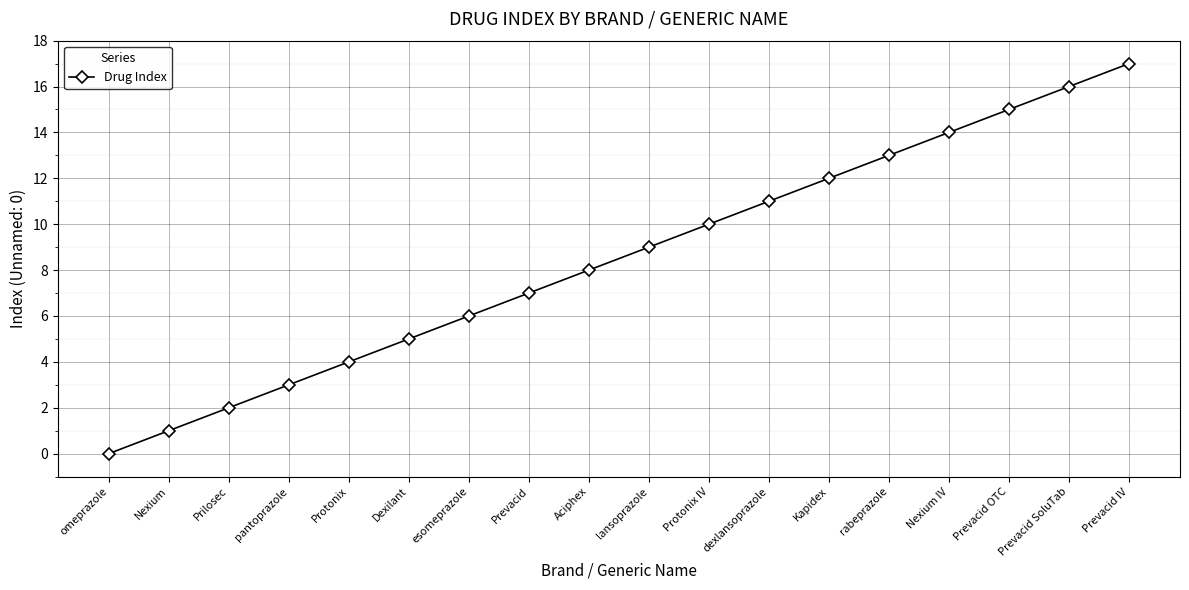

True or false: the data has more than 1 interior local peaks.

False